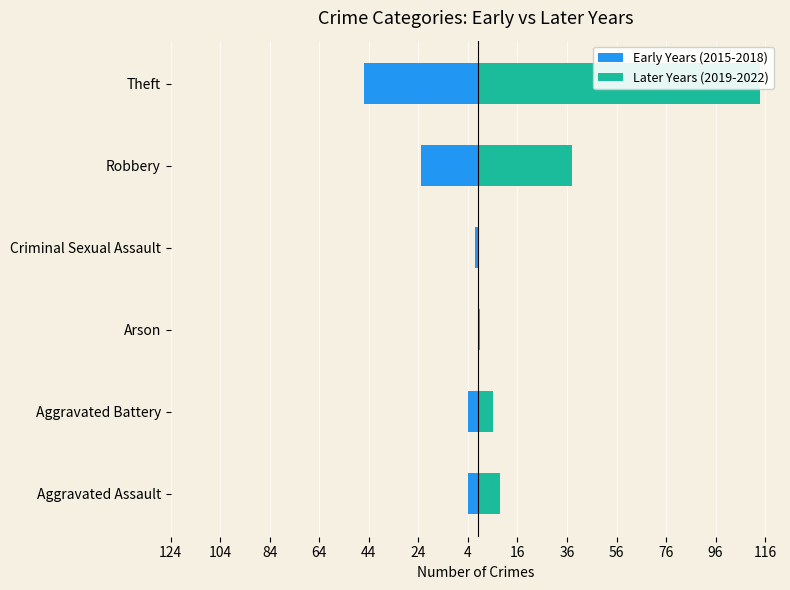

What is the sum of the Early Years (2015-2018) values at Theft and Robbery?

-69